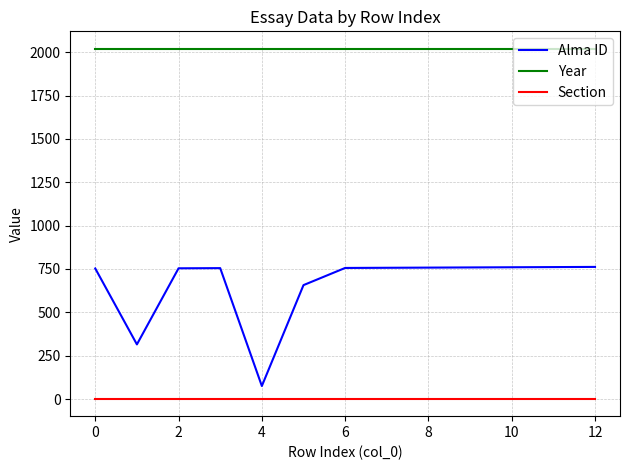

What is the average value of the Year series?

2020